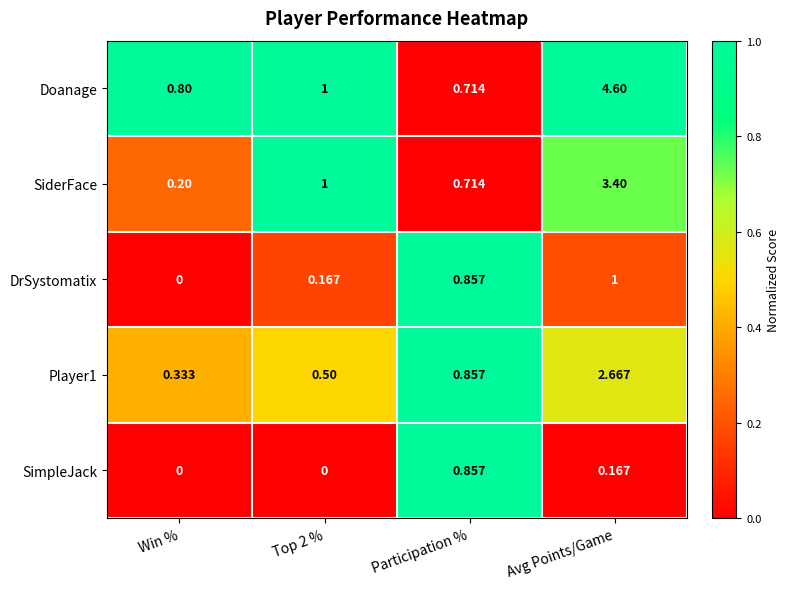

Count the number of categories in the chart.

4